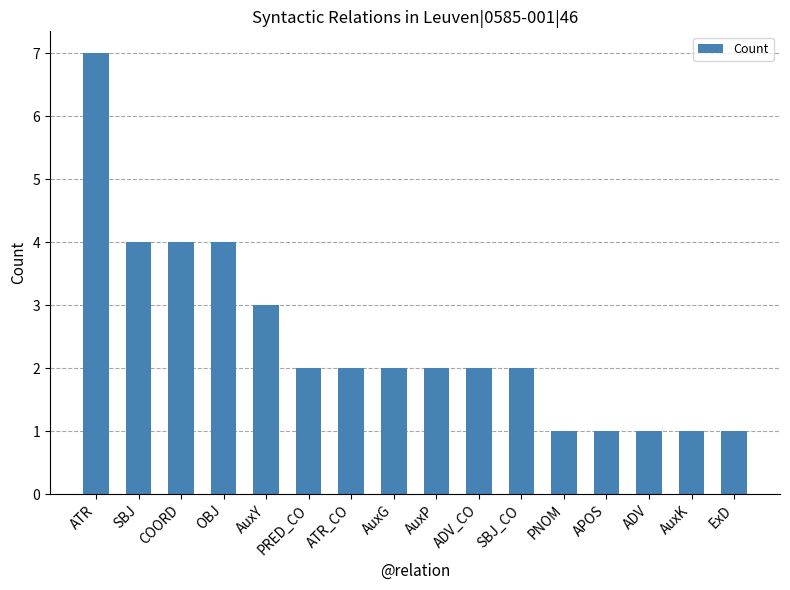

What is the difference between the second highest and second lowest values?

3